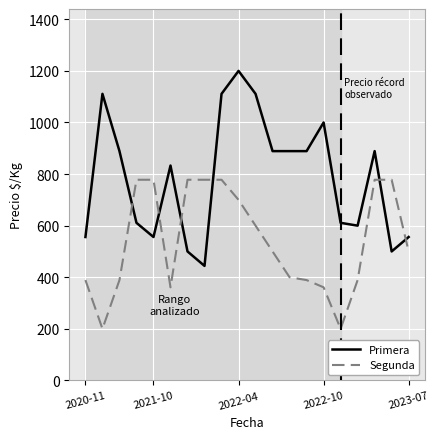

Rank the series by their maximum value, from highest to lowest.

Primera, Segunda